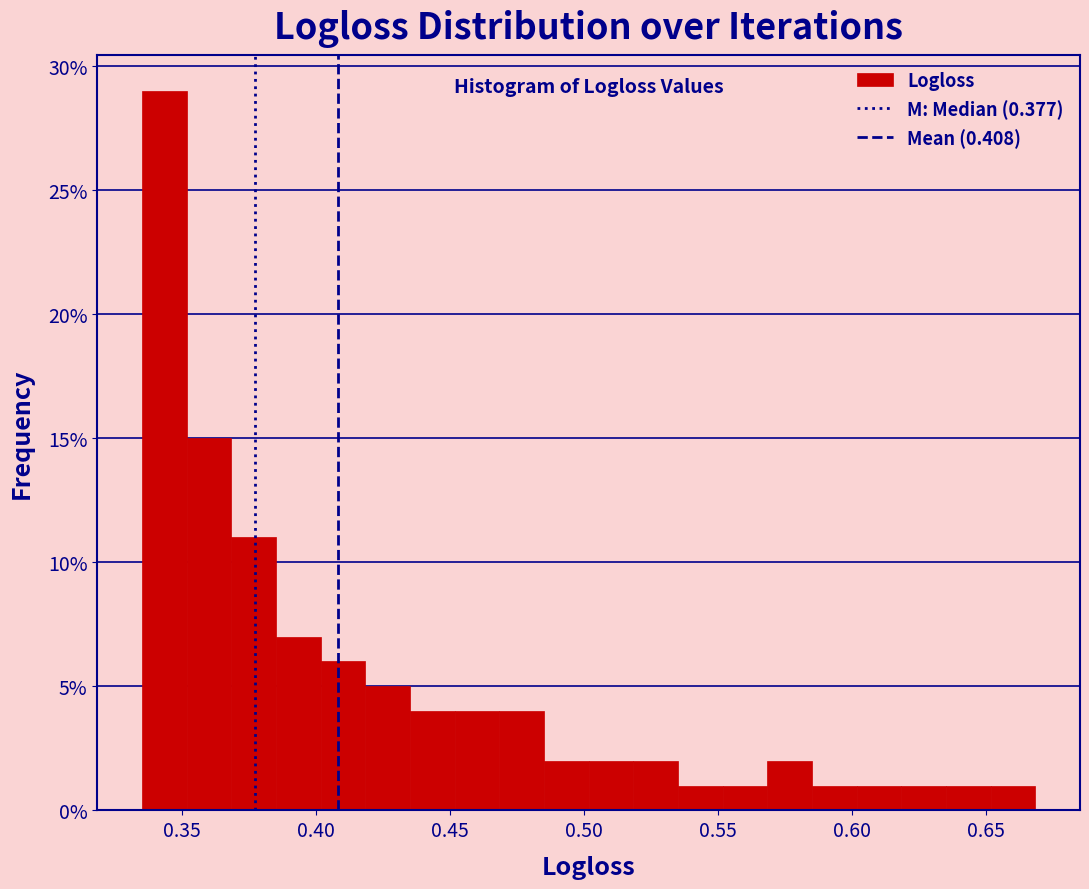

Read against the x-axis, roughly where is the centre of the tallest bar?

0.345